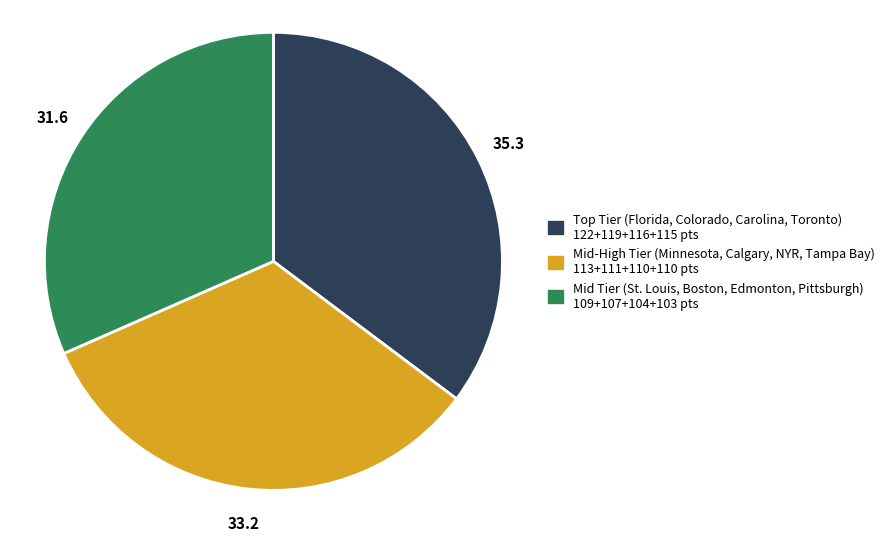

Rank the categories by value from highest to lowest.

Top Tier (Florida, Colorado, Carolina, Toronto) 122+119+116+115 pts, Mid-High Tier (Minnesota, Calgary, NYR, Tampa Bay) 113+111+110+110 pts, Mid Tier (St. Louis, Boston, Edmonton, Pittsburgh) 109+107+104+103 pts